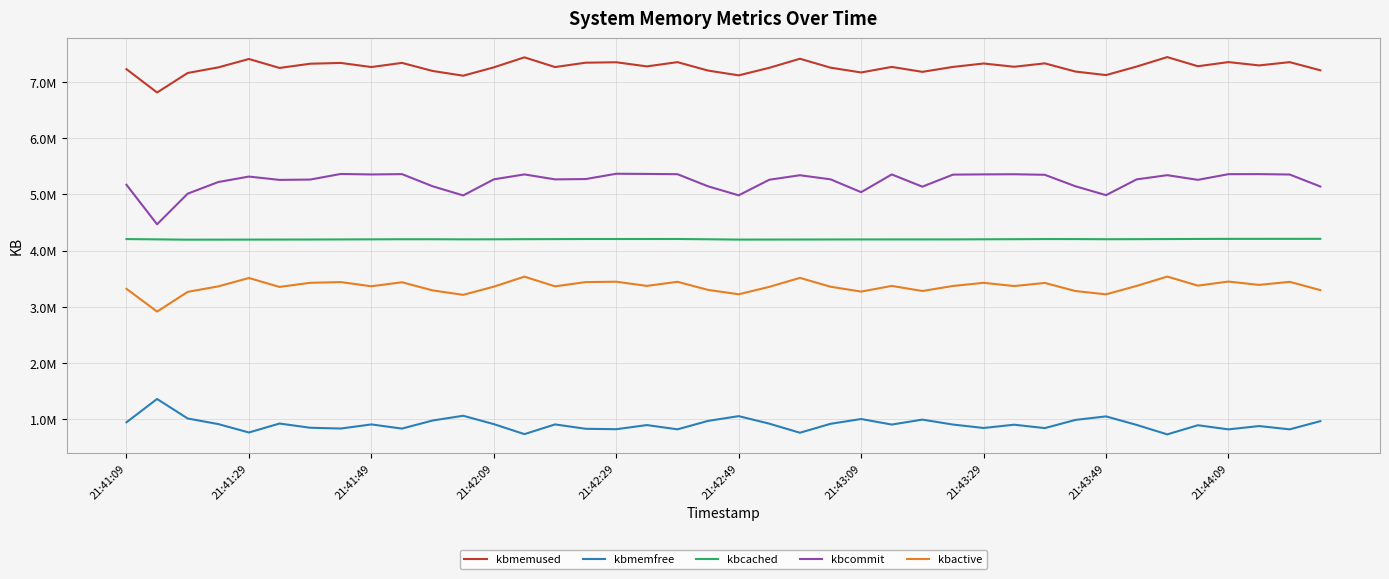

Is this an area chart (filled region under the line)?

No